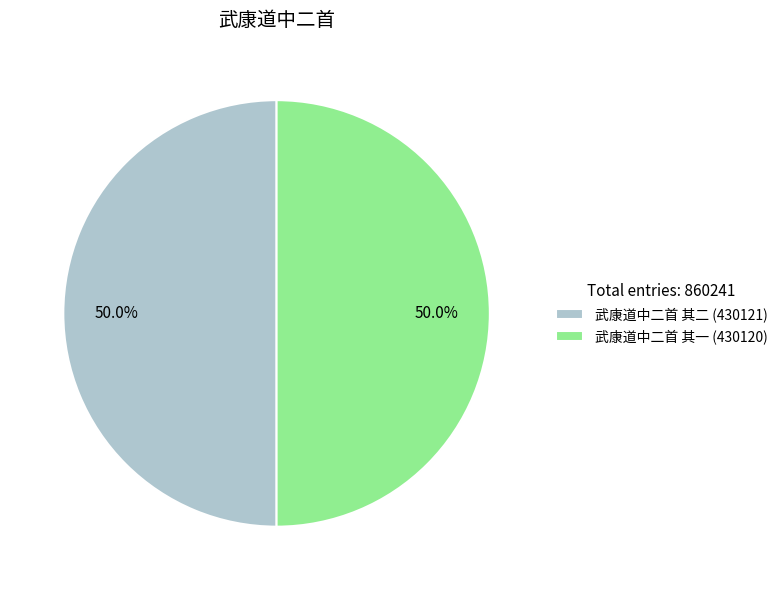

What is the ratio of the value at 武康道中二首 其一 (430120) to the value at 武康道中二首 其二 (430121)?

1.0